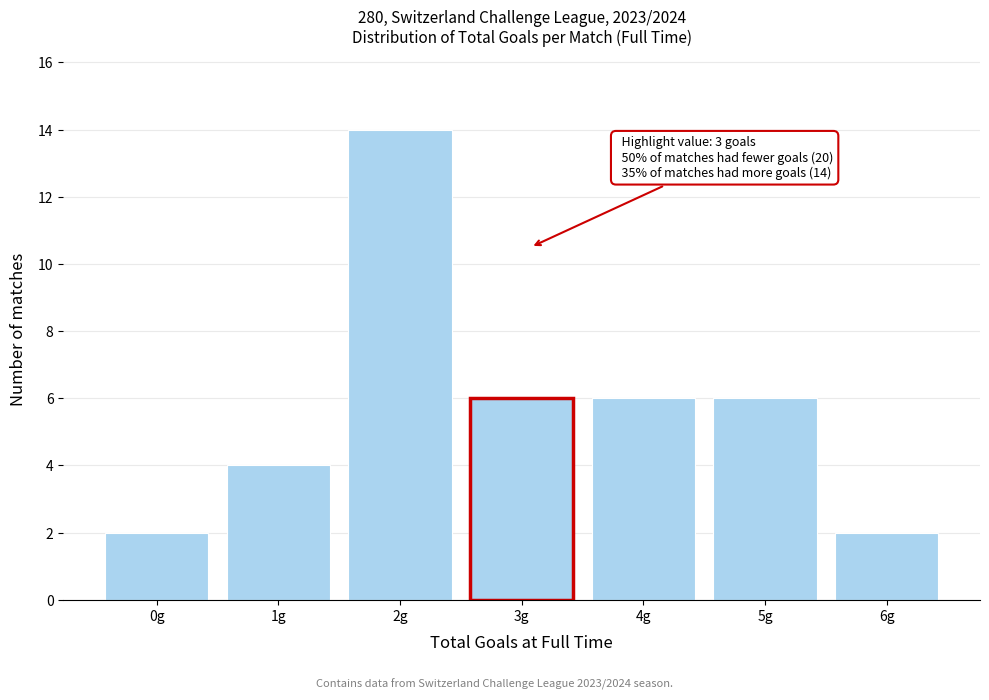

Reading right to left, list all the values displayed in this chart.

6g=2	5g=6	4g=6	3g=6	2g=14	1g=4	0g=2